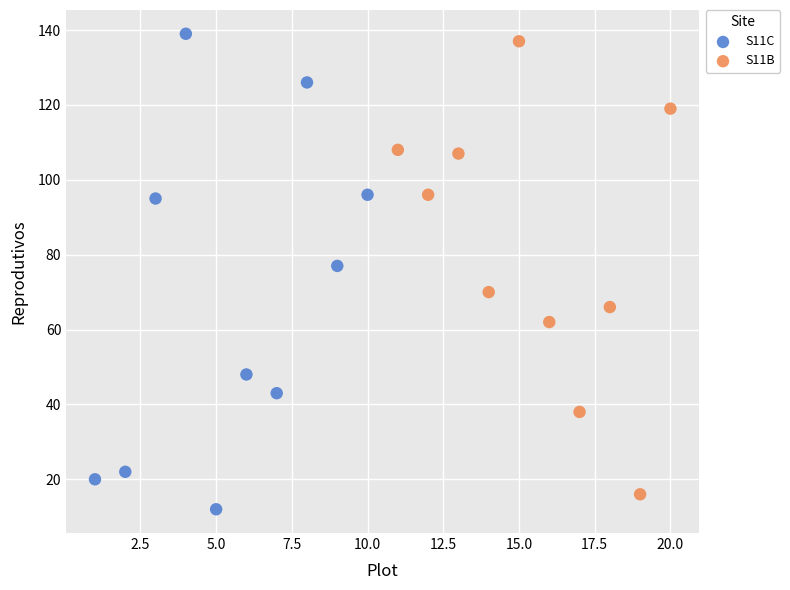

Which series has the widest spread of Y values?

S11C